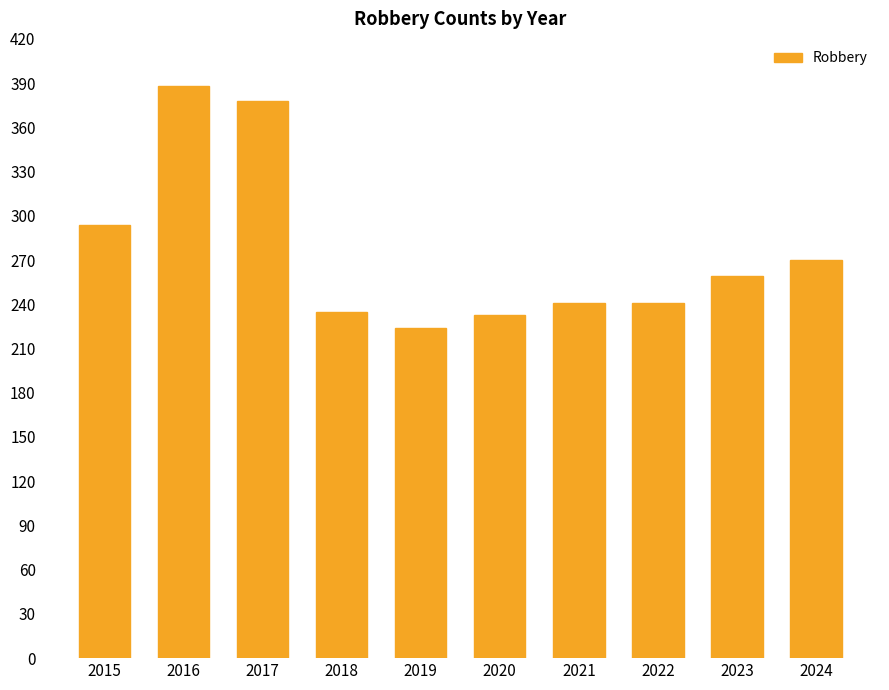

What is the minimum value shown in the chart?

224